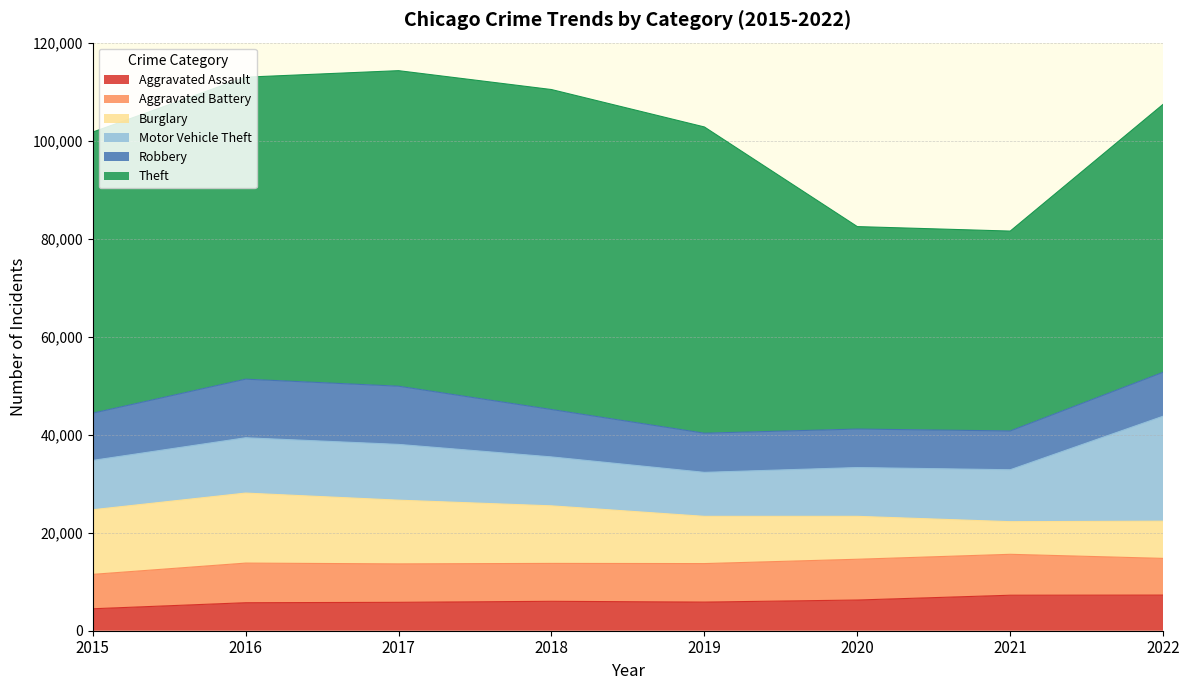

Reading left to right, what are all the values shown in this chart?

Aggravated Assault: 2015=4480	2016=5712	2017=5793	2018=6001	2019=5841	2020=6263	2021=7243	2022=7270
Aggravated Battery: 2015=7018	2016=8085	2017=7845	2018=7734	2019=7857	2020=8319	2021=8348	2022=7488
Burglary: 2015=13184	2016=14289	2017=13001	2018=11746	2019=9639	2020=8757	2021=6658	2022=7592
Motor Vehicle Theft: 2015=10068	2016=11286	2017=11380	2018=9984	2019=8977	2020=9956	2021=10598	2022=21426
Robbery: 2015=9638	2016=11960	2017=11880	2018=9679	2019=7994	2020=7855	2021=7918	2022=8970
Theft: 2015=57350	2016=61618	2017=64381	2018=65285	2019=62485	2020=41312	2021=40781	2022=54679